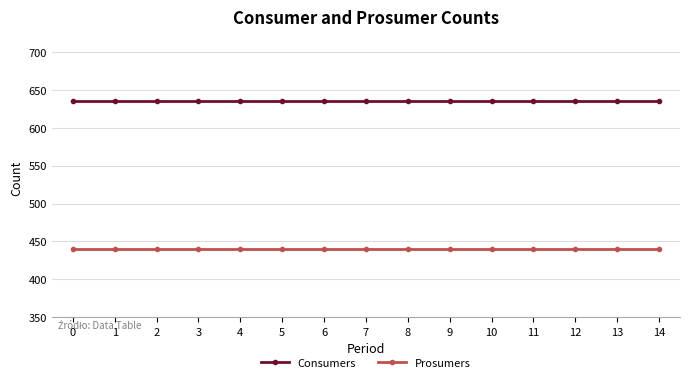

Rank the series by their maximum value, from highest to lowest.

Consumers, Prosumers